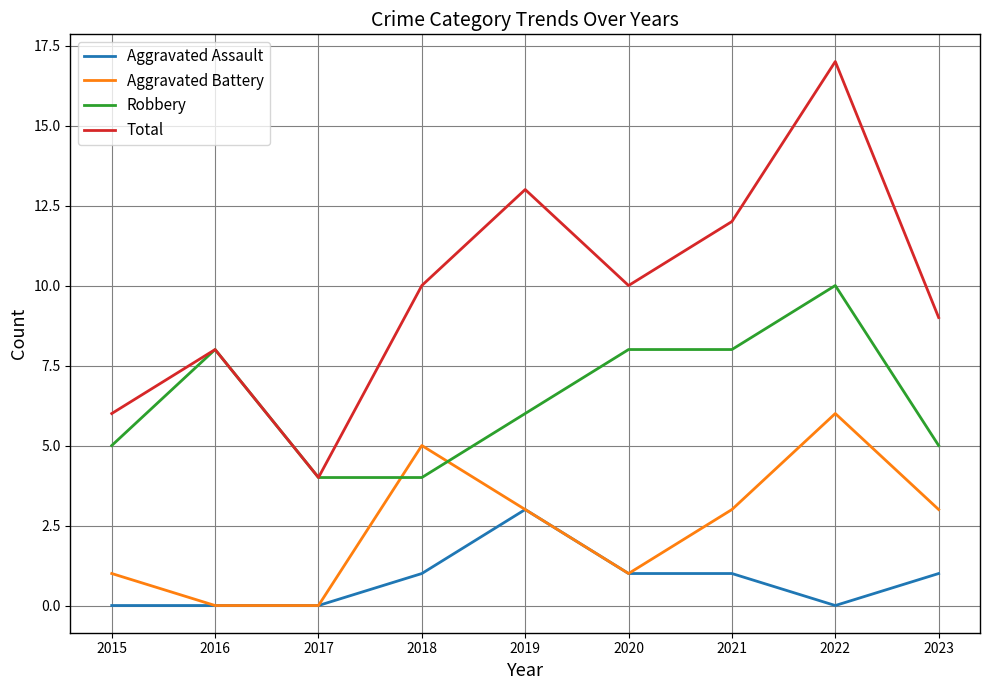

Rank the series by their average value, from lowest to highest.

Aggravated Assault, Aggravated Battery, Robbery, Total